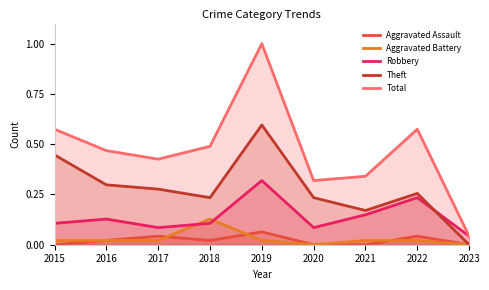

Rank the series by their maximum value, from highest to lowest.

Total, Theft, Robbery, Aggravated Battery, Aggravated Assault